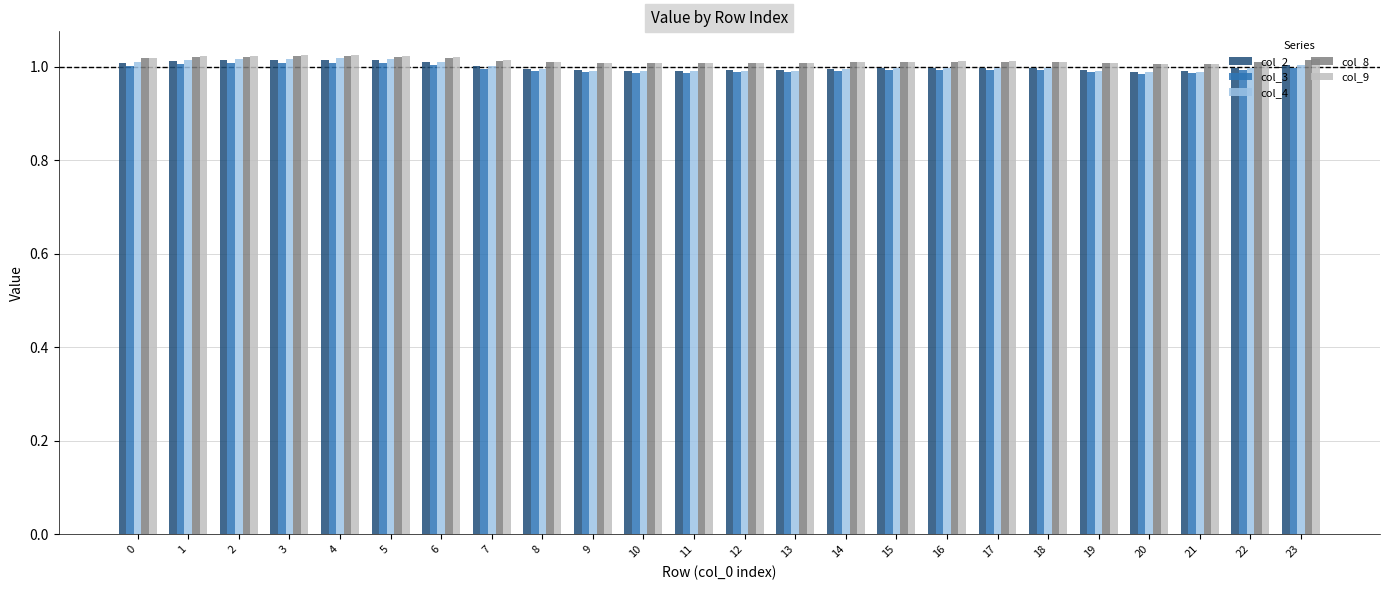

The col_9 series shows 0.4 at 17. True or false?

False